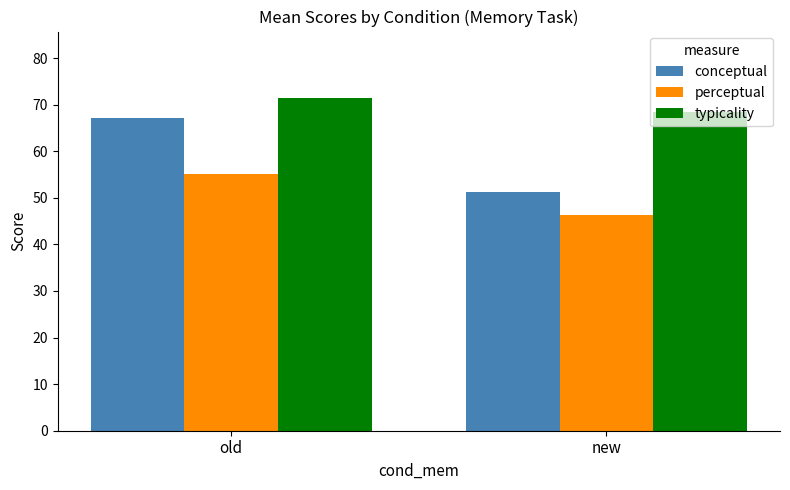

Rank the categories by perceptual value from highest to lowest.

old, new